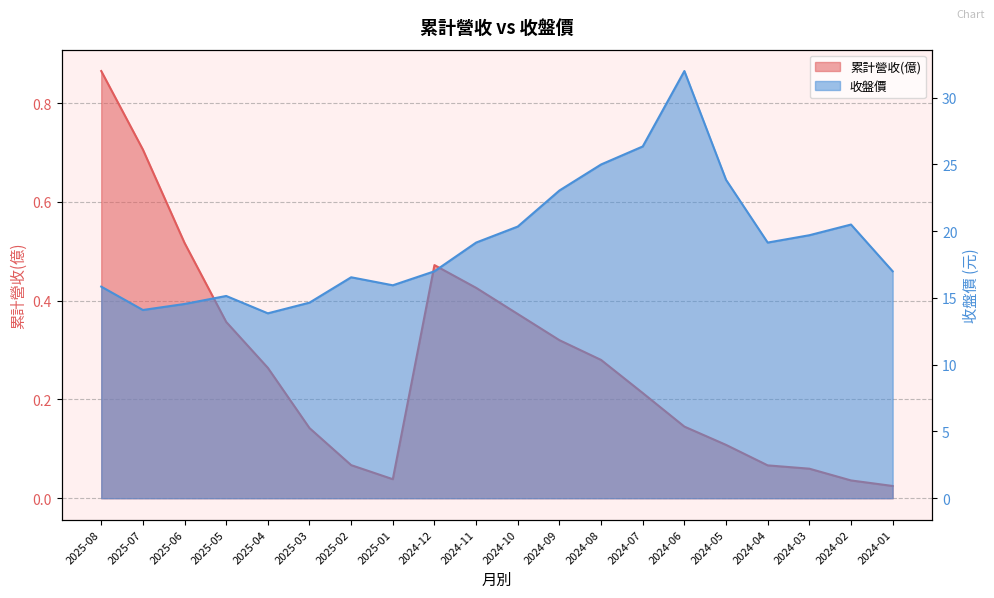

Is it true that 累計營收(億) equals 0.2 at 2024-10?

False